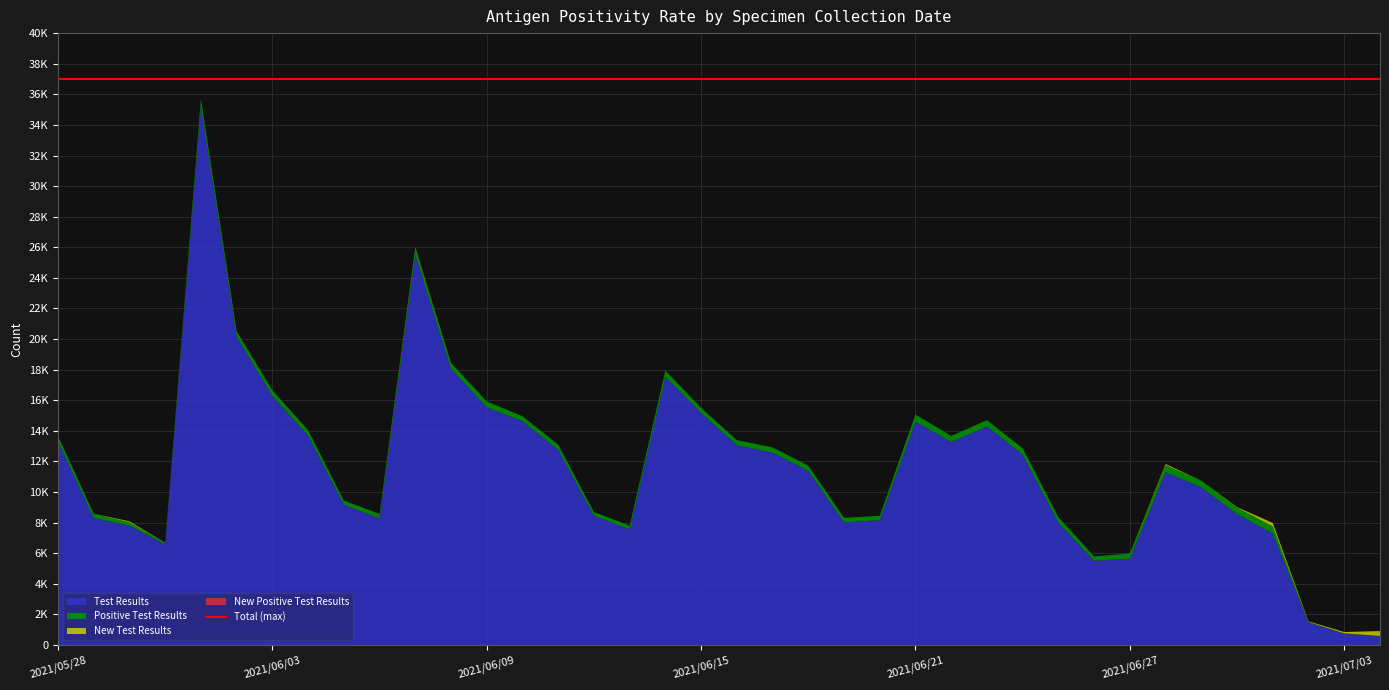

Reading left to right, transcribe all the data shown in this chart.

Test Results: 2021/05/28=13300	2021/05/29=8305	2021/05/30=7802	2021/05/31=6565	2021/06/01=35213	2021/06/02=20141	2021/06/03=16282	2021/06/04=13684	2021/06/05=9169	2021/06/06=8278	2021/06/07=25517	2021/06/08=18058	2021/06/09=15540	2021/06/10=14630	2021/06/11=12758	2021/06/12=8453	2021/06/13=7561	2021/06/14=17529	2021/06/15=15174	2021/06/16=13062	2021/06/17=12573	2021/06/18=11384	2021/06/19=8016	2021/06/20=8170	2021/06/21=14607	2021/06/22=13278	2021/06/23=14291	2021/06/24=12449	2021/06/25=8001	2021/06/26=5503	2021/06/27=5649	2021/06/28=11301	2021/06/29=10312	2021/06/30=8547	2021/07/01=7294	2021/07/02=1475	2021/07/03=734	2021/07/04=576
Positive Test Results: 2021/05/28=360	2021/05/29=279	2021/05/30=222	2021/05/31=102	2021/06/01=458	2021/06/02=345	2021/06/03=367	2021/06/04=356	2021/06/05=272	2021/06/06=273	2021/06/07=409	2021/06/08=381	2021/06/09=382	2021/06/10=330	2021/06/11=332	2021/06/12=237	2021/06/13=248	2021/06/14=407	2021/06/15=324	2021/06/16=330	2021/06/17=347	2021/06/18=338	2021/06/19=299	2021/06/20=278	2021/06/21=459	2021/06/22=390	2021/06/23=411	2021/06/24=410	2021/06/25=362	2021/06/26=289	2021/06/27=340	2021/06/28=465	2021/06/29=433	2021/06/30=438	2021/07/01=468	2021/07/02=34	2021/07/03=33	2021/07/04=18
New Test Results: 2021/05/28=0	2021/05/29=1	2021/05/30=64	2021/05/31=18	2021/06/01=20	2021/06/02=17	2021/06/03=0	2021/06/04=0	2021/06/05=0	2021/06/06=11	2021/06/07=59	2021/06/08=0	2021/06/09=0	2021/06/10=0	2021/06/11=1	2021/06/12=0	2021/06/13=0	2021/06/14=3	2021/06/15=0	2021/06/16=1	2021/06/17=1	2021/06/18=0	2021/06/19=0	2021/06/20=0	2021/06/21=1	2021/06/22=0	2021/06/23=1	2021/06/24=0	2021/06/25=0	2021/06/26=1	2021/06/27=0	2021/06/28=71	2021/06/29=1	2021/06/30=31	2021/07/01=216	2021/07/02=41	2021/07/03=85	2021/07/04=322
New Positive Test Results: 2021/05/28=0	2021/05/29=0	2021/05/30=2	2021/05/31=0	2021/06/01=0	2021/06/02=0	2021/06/03=0	2021/06/04=0	2021/06/05=0	2021/06/06=0	2021/06/07=0	2021/06/08=0	2021/06/09=0	2021/06/10=0	2021/06/11=0	2021/06/12=0	2021/06/13=0	2021/06/14=0	2021/06/15=0	2021/06/16=0	2021/06/17=0	2021/06/18=0	2021/06/19=0	2021/06/20=0	2021/06/21=0	2021/06/22=0	2021/06/23=0	2021/06/24=0	2021/06/25=0	2021/06/26=0	2021/06/27=0	2021/06/28=0	2021/06/29=0	2021/06/30=0	2021/07/01=3	2021/07/02=1	2021/07/03=1	2021/07/04=8